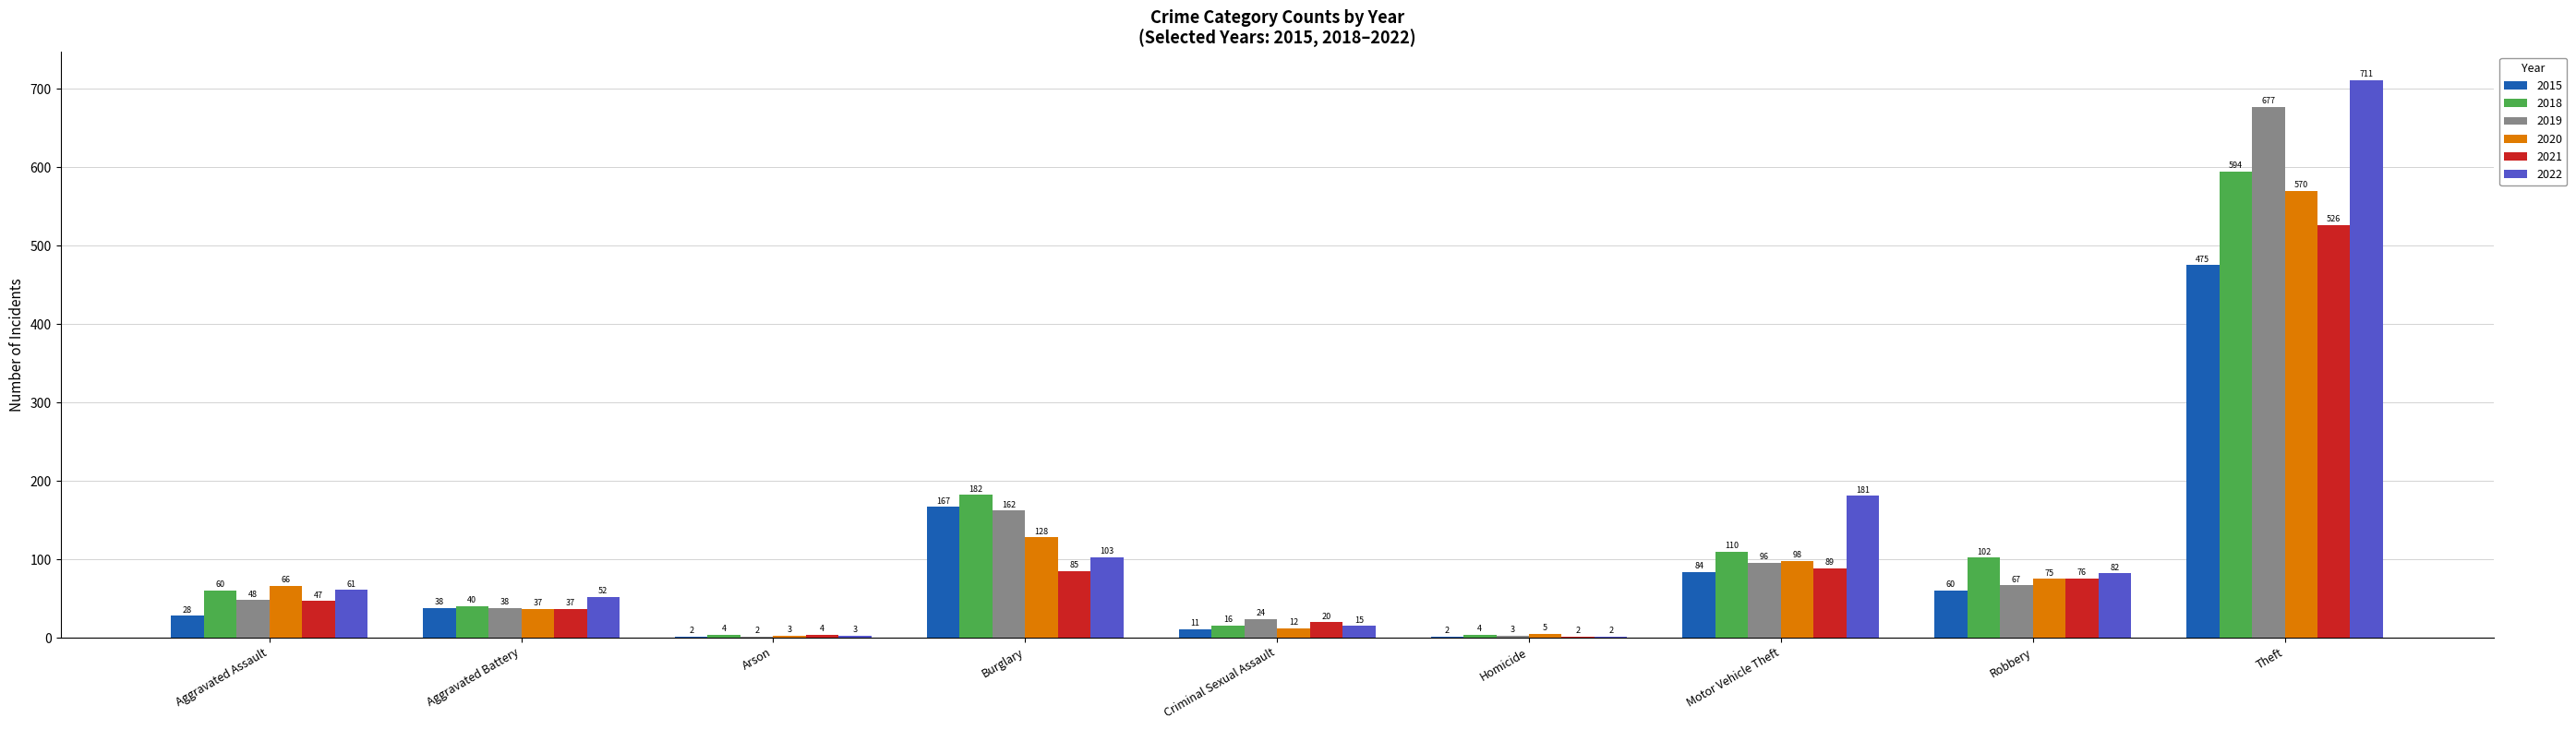

At which label does 2022 reach its peak?

Theft